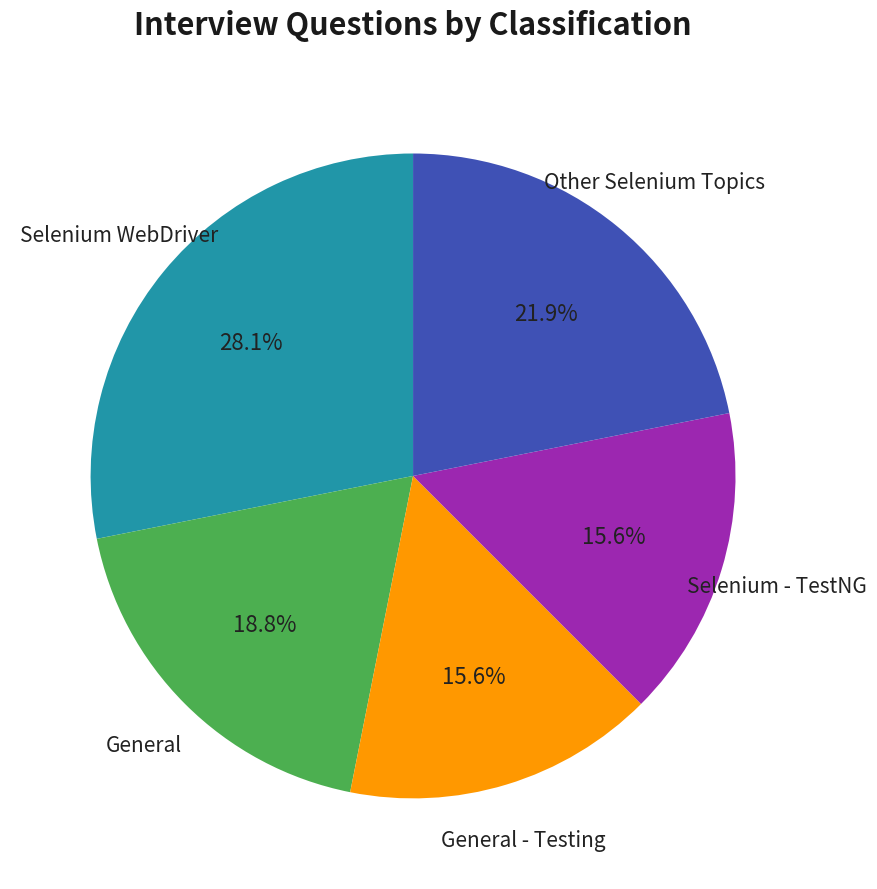

How many slices are in this pie chart?

5